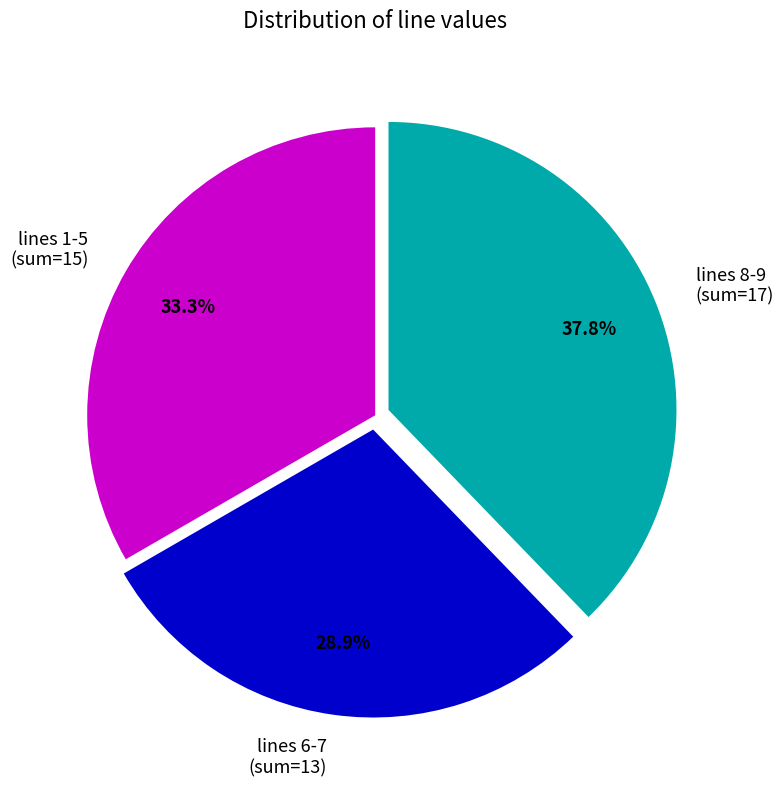

Combined, do lines 8-9 (sum=17) and lines 1-5 (sum=15) account for over 50%?

Yes